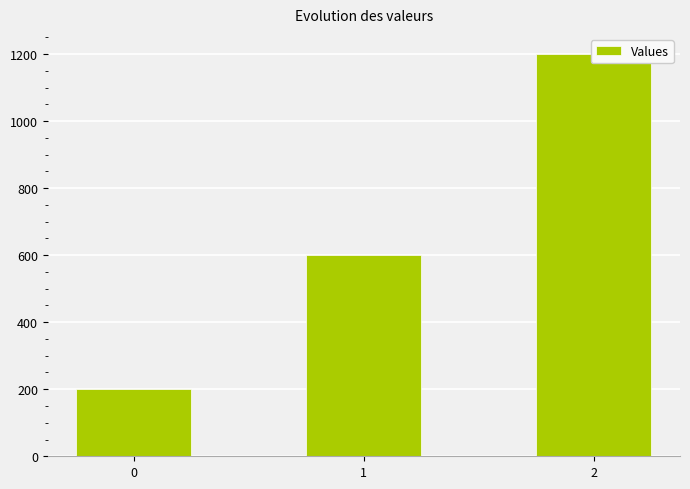

Where is the data nearest to the value 700?

1